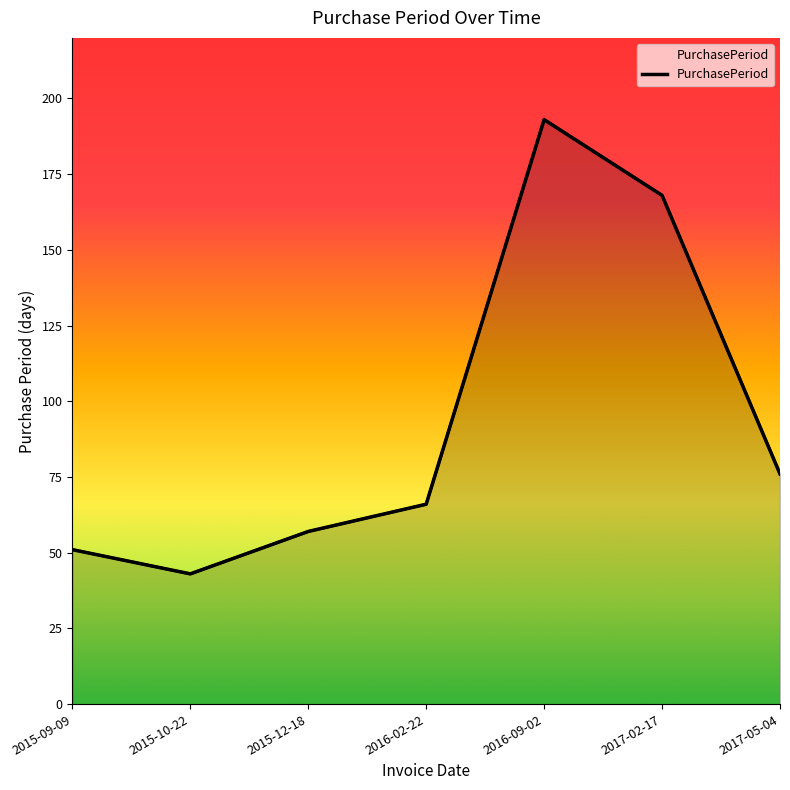

What is the approximate value at 2017-05-04, to the nearest 50?

100